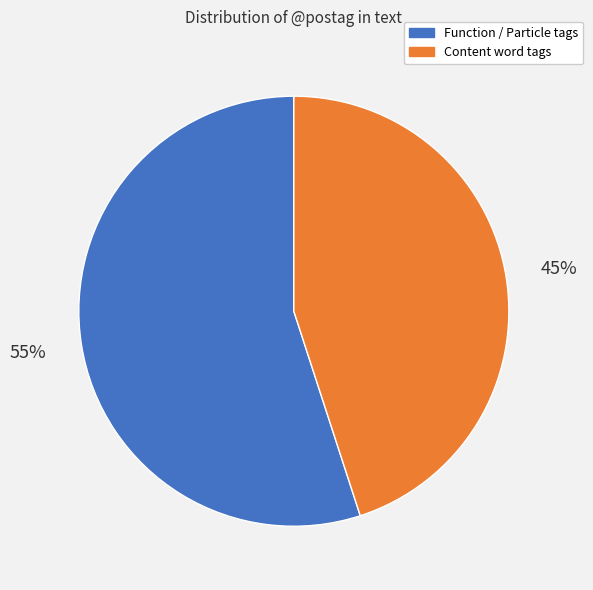

Does any single category account for the majority?

Yes